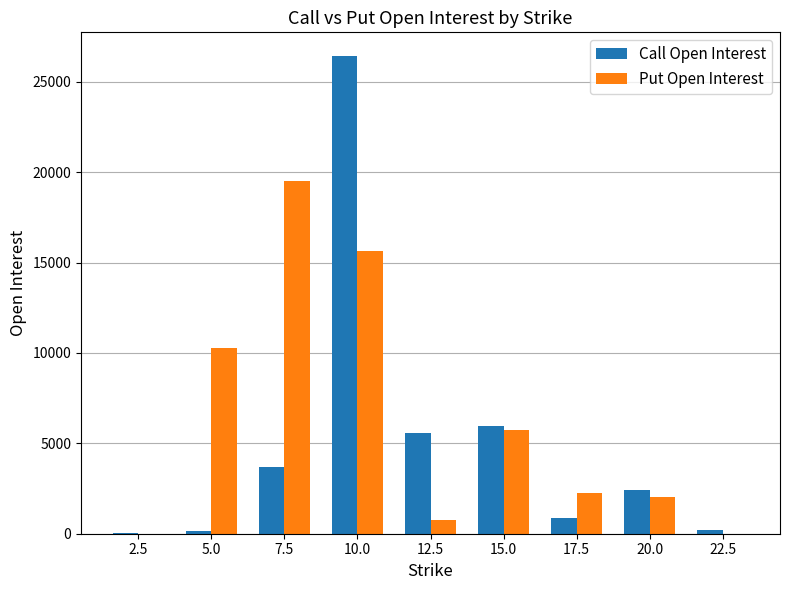

What is the greatest value displayed?

26409